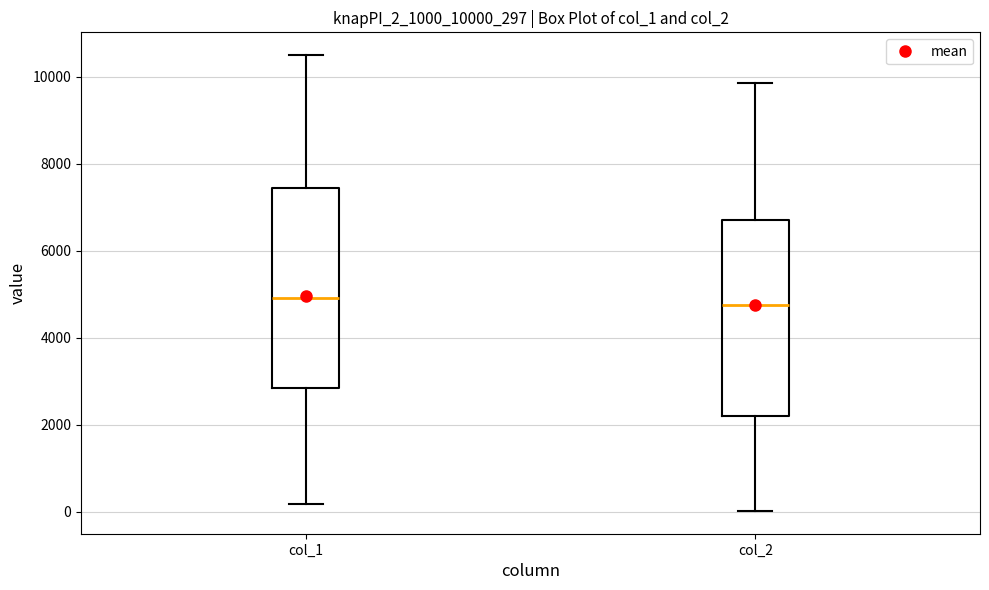

Reading left to right, read every box against the y-axis: the position of its median line, the range the box covers, and the ends of its whiskers. The values are not printed on the chart, so give them approximately, as read against the axis.

col_1: median 5000, box 2800 to 7400, whiskers 200 to 10400
col_2: median 4800, box 2200 to 6600, whiskers 0 to 9800